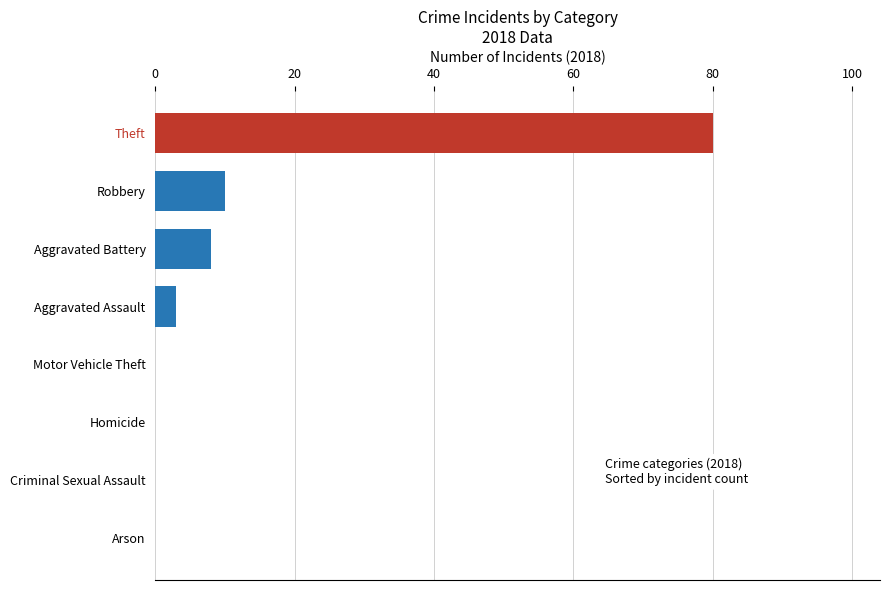

The value at Criminal Sexual Assault is 0. True or false?

True